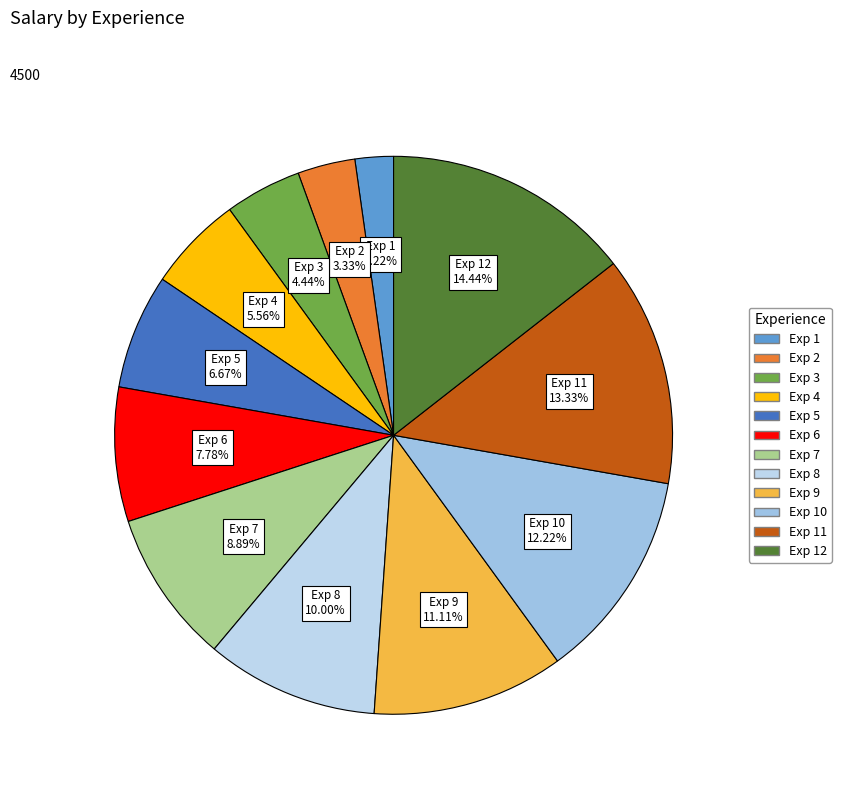

How many segments does this pie chart have?

12